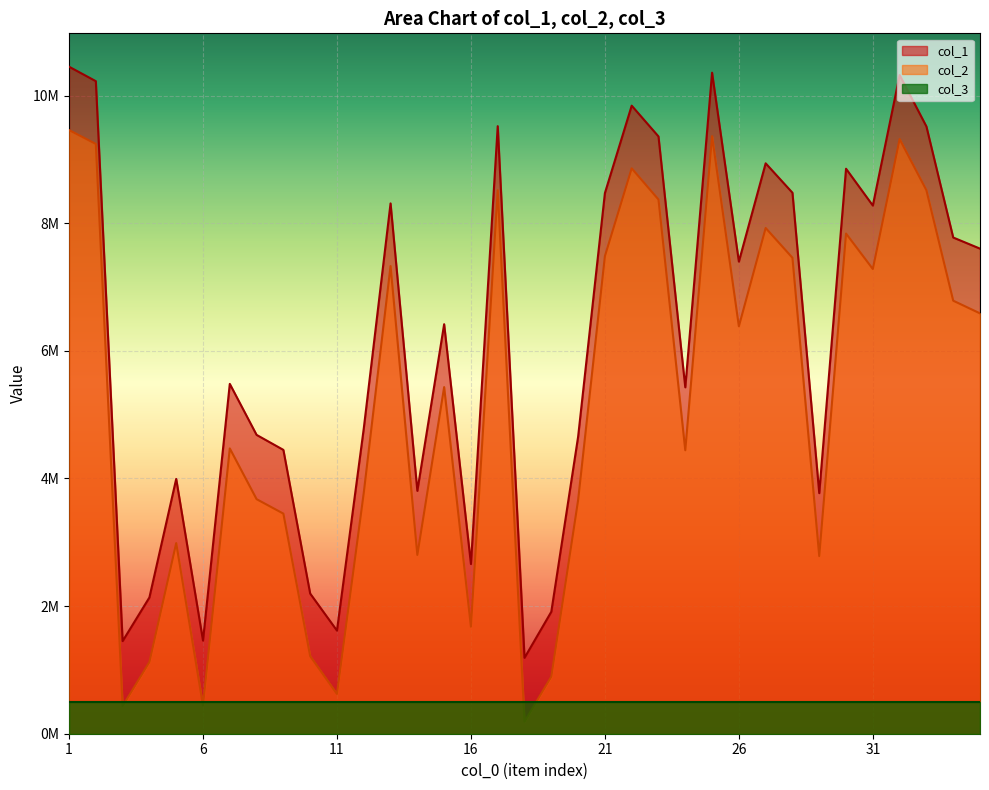

What is the value of the col_2 point at the 6th from the left?

440328